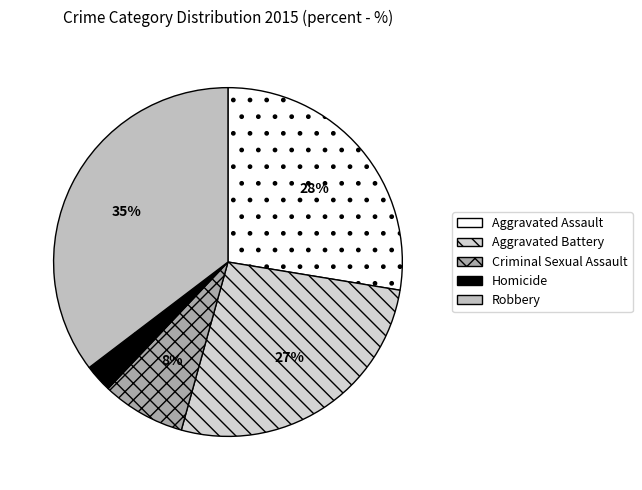

True or false: Criminal Sexual Assault accounts for 1% of the total.

False